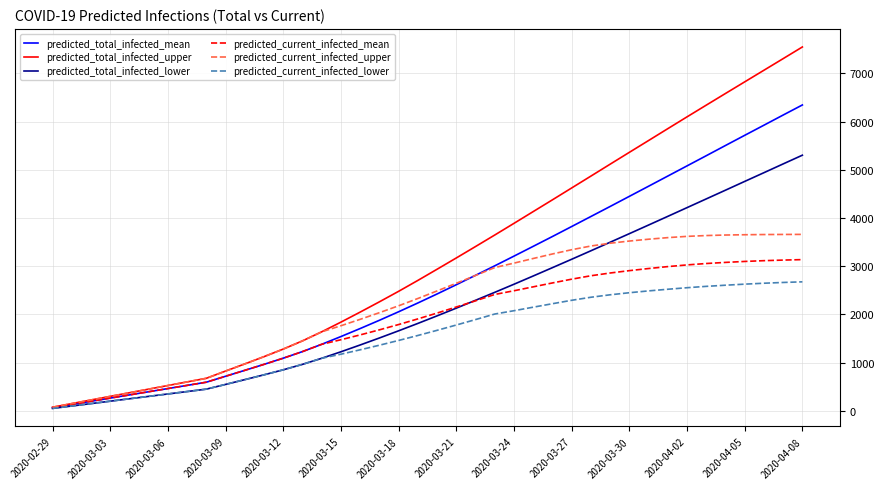

List the series in order of their peak value, lowest first.

predicted_current_infected_lower, predicted_current_infected_mean, predicted_current_infected_upper, predicted_total_infected_lower, predicted_total_infected_mean, predicted_total_infected_upper